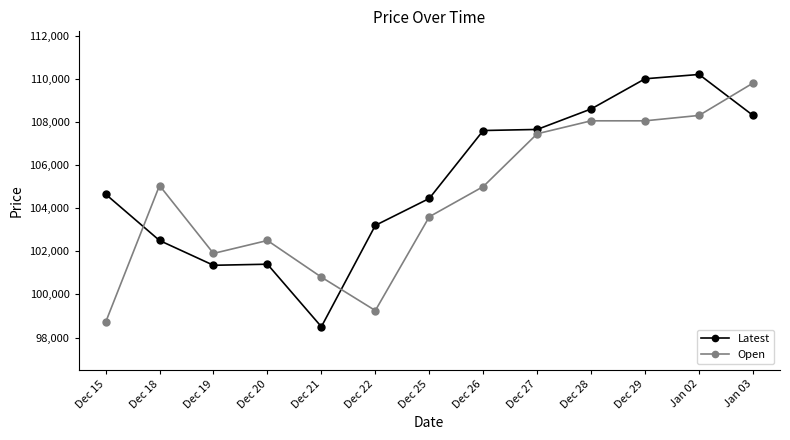

After their last crossing, which series has the higher values: Latest or Open?

Open